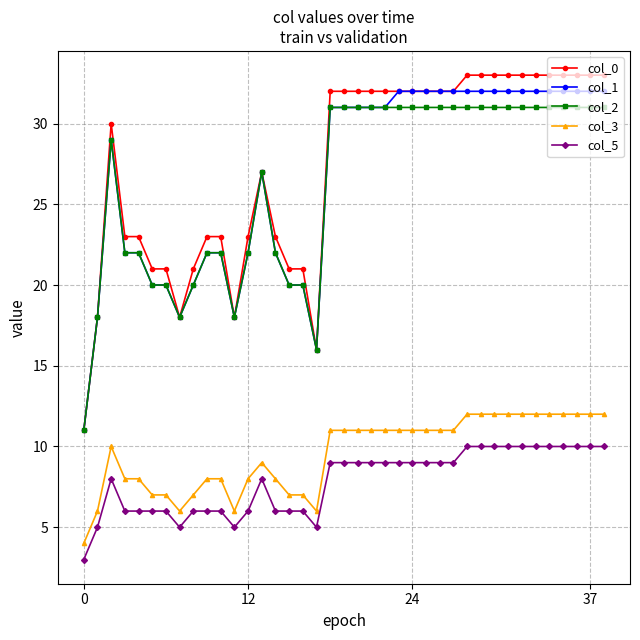

What is the greatest value displayed?

33